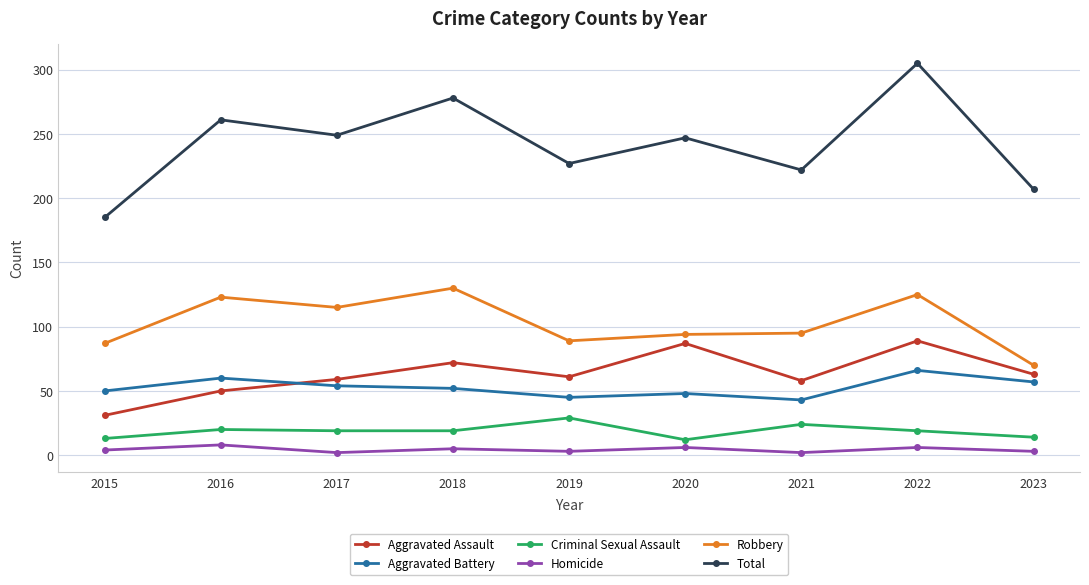

What is the total value across all series at 2016?

522